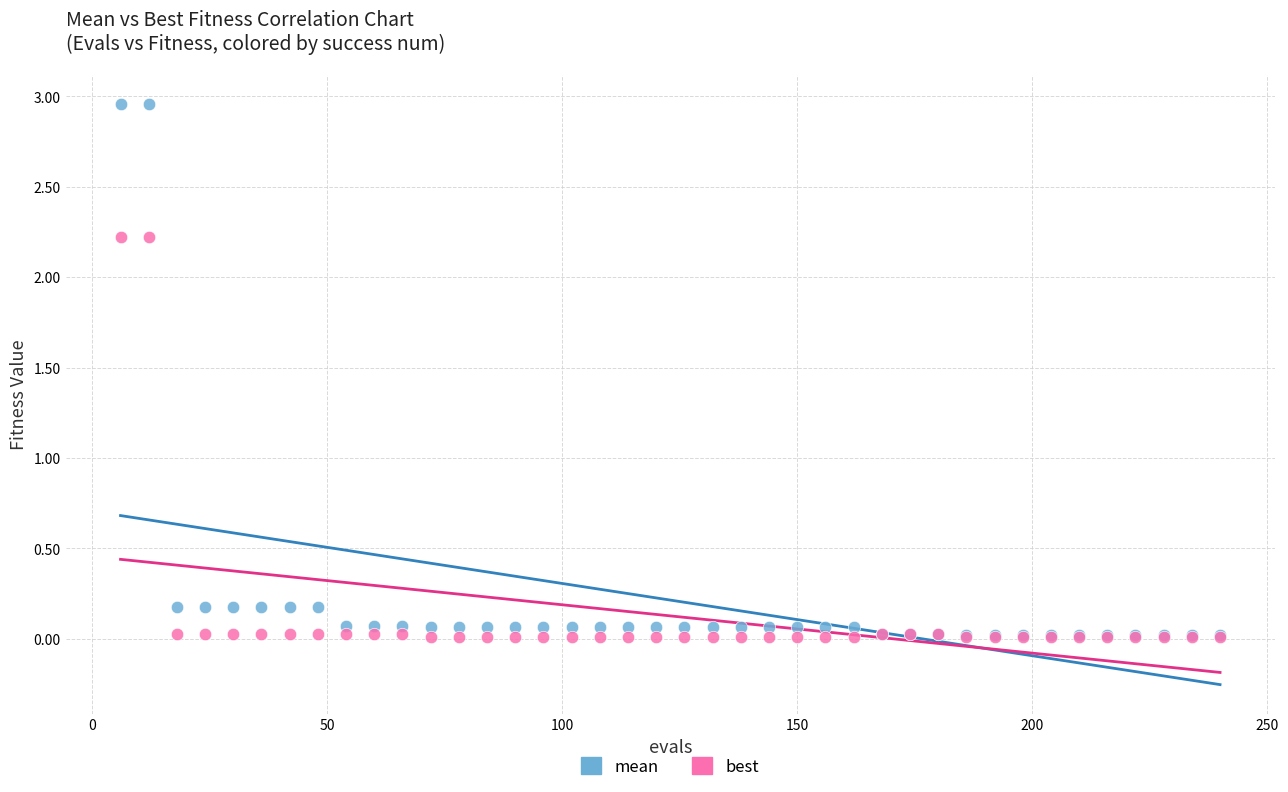

What are all the series names shown in the legend?

mean, best